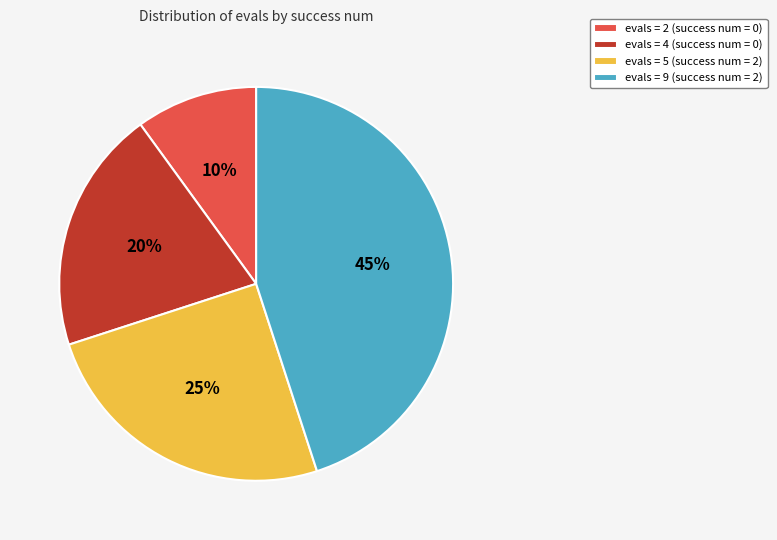

Is there any slice that represents more than half of the pie?

No